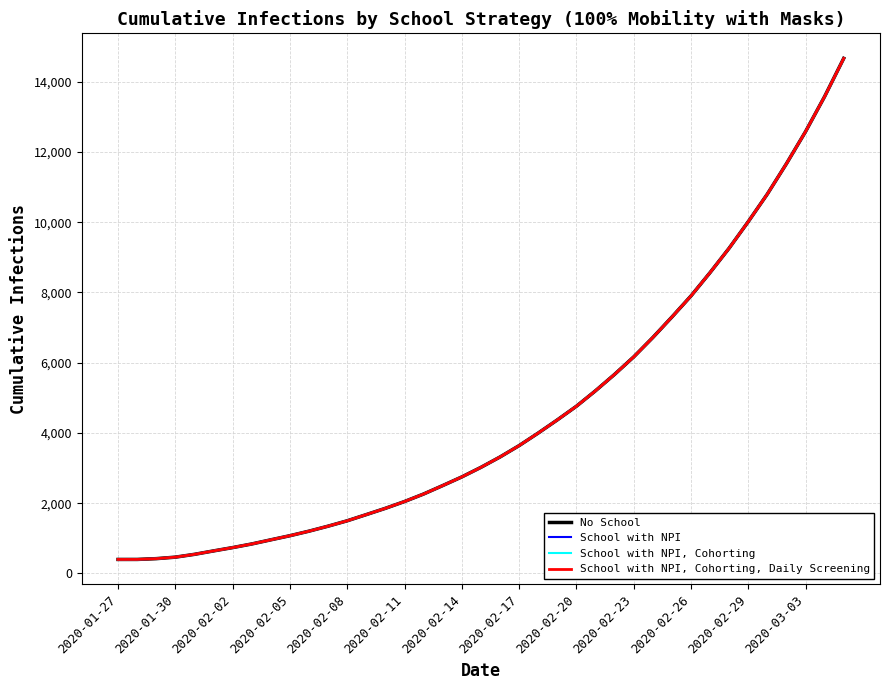

Which series has the widest spread of values?

No School